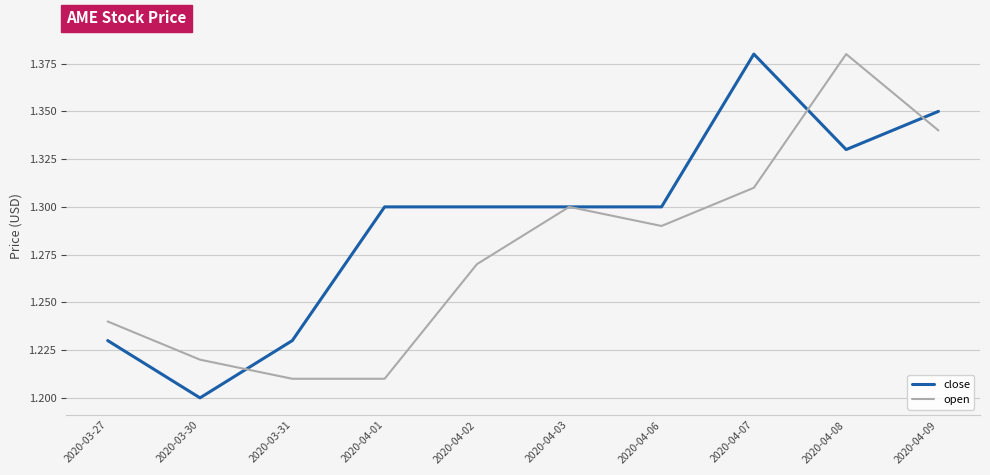

At which category is the sum across all series the highest?

2020-04-08